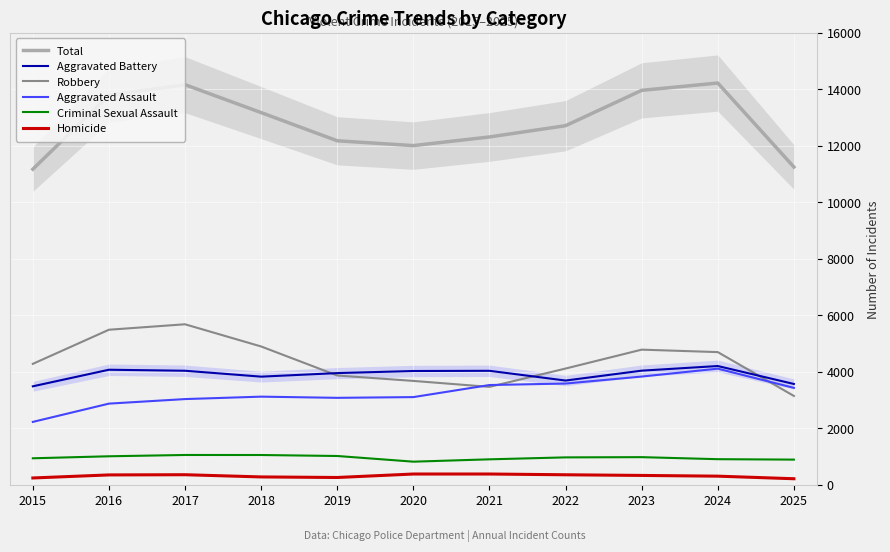

True or false: Aggravated Assault and Homicide cross at least once.

False